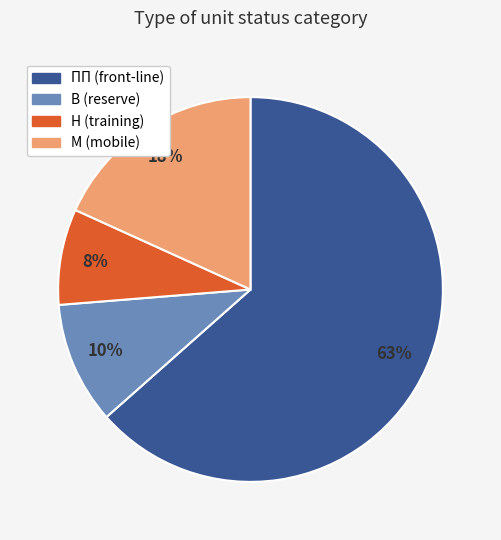

Which has a higher value, Н (training) or В (reserve)?

В (reserve)